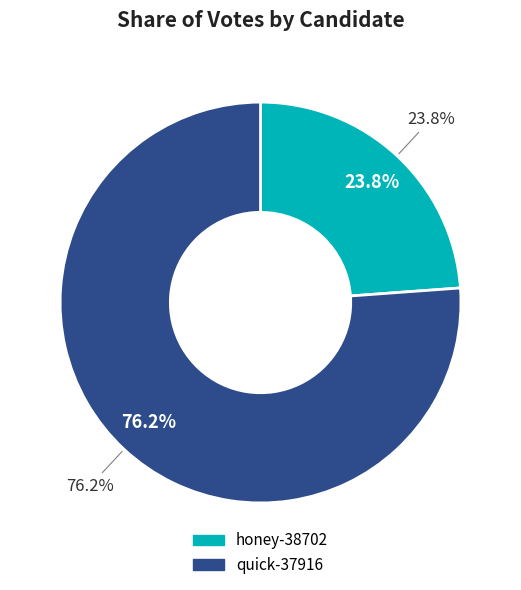

Which slice represents more than half of the pie?

quick-37916